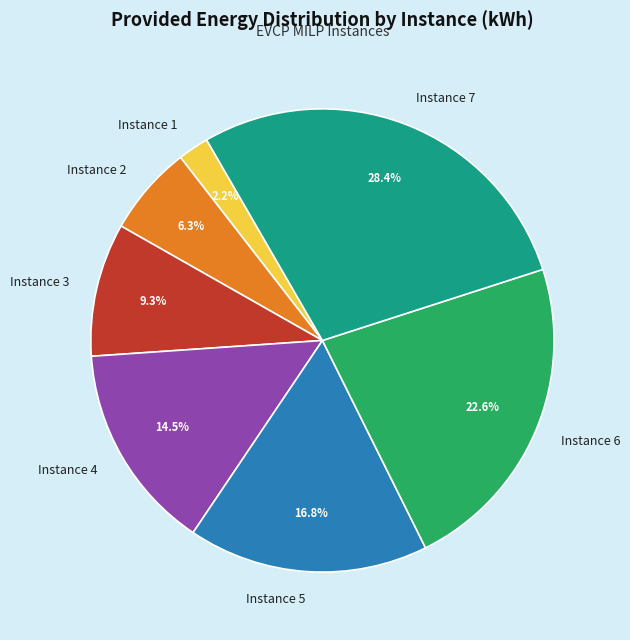

What percentage is the Instance 5 slice, to the nearest percent?

17%